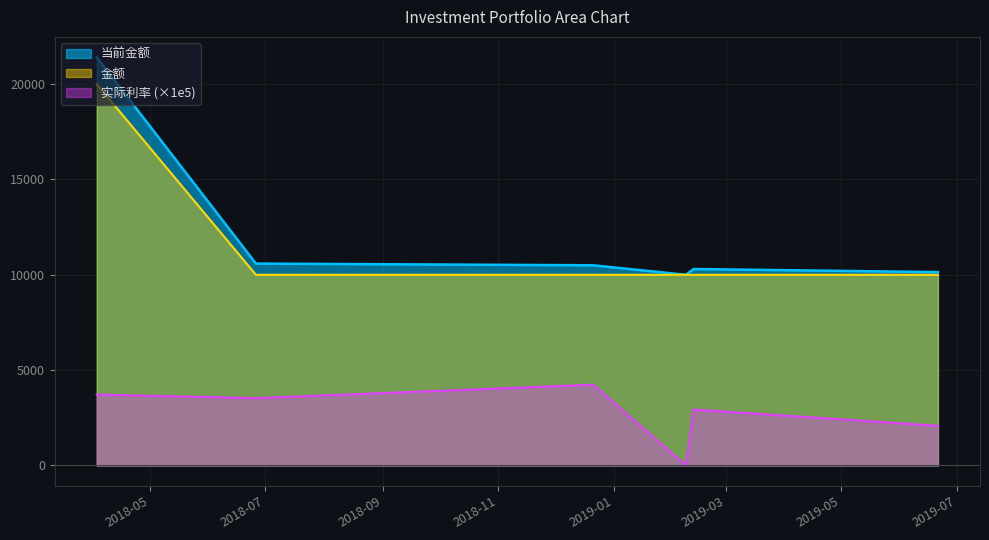

The 实际利率 series shows 0.0 at 2019-06-21. True or false?

True